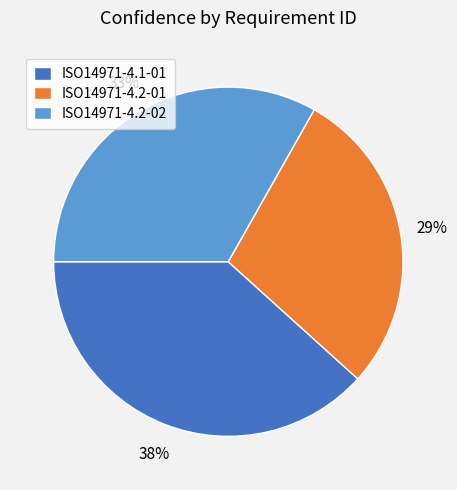

Rank the categories by value from lowest to highest.

ISO14971-4.2-01, ISO14971-4.2-02, ISO14971-4.1-01